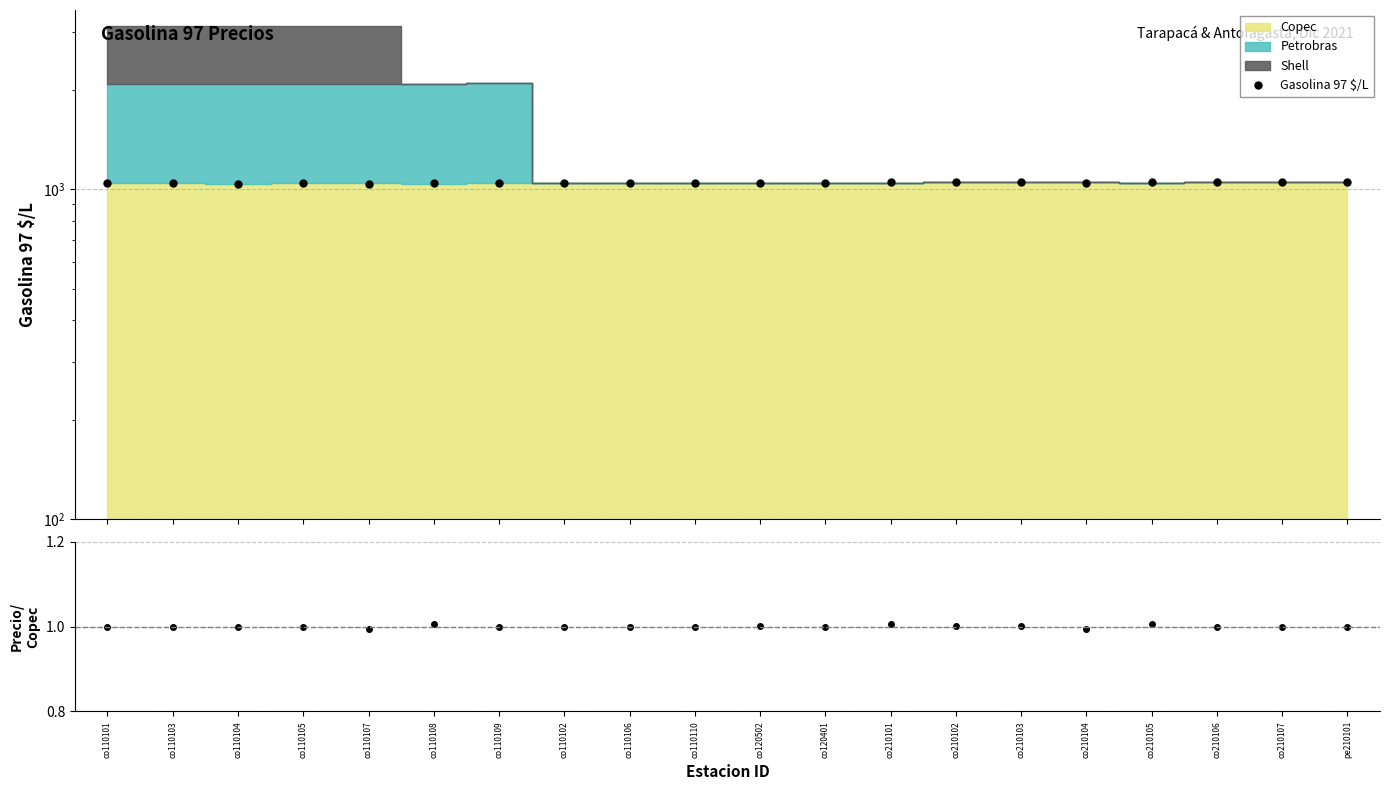

In Gasolina 97 $/L, how many points are lower than both neighbors (excluding endpoints)?

4